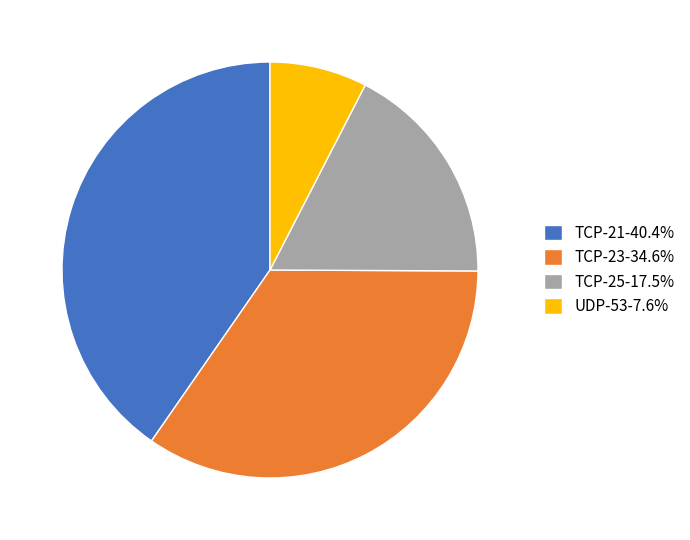

Is the sum of TCP-25-17.5% and UDP-53-7.6% greater than half?

No